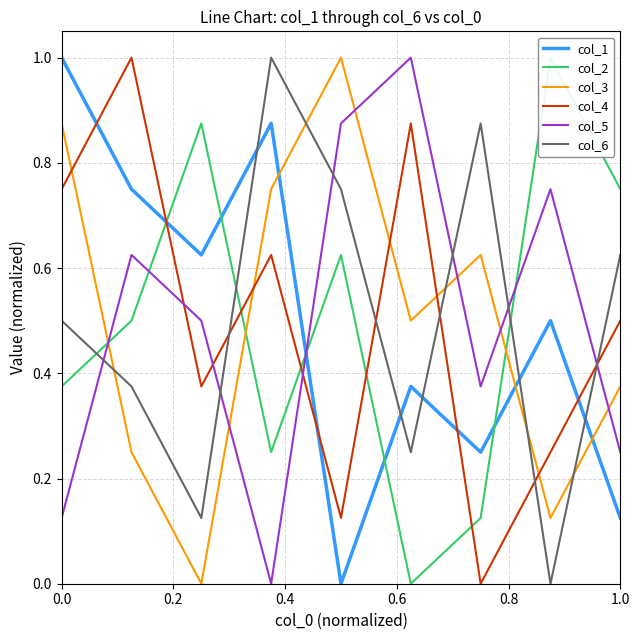

After their last crossing, which series has the higher values: col_2 or col_5?

col_2